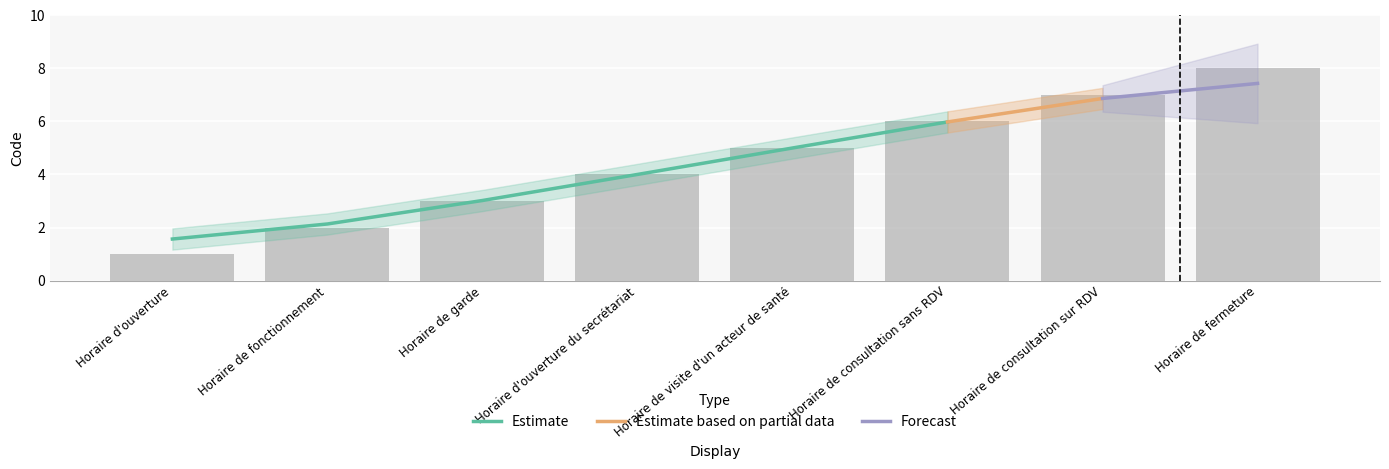

Where is the data nearest to the value 4?

Horaire d'ouverture du secrétariat